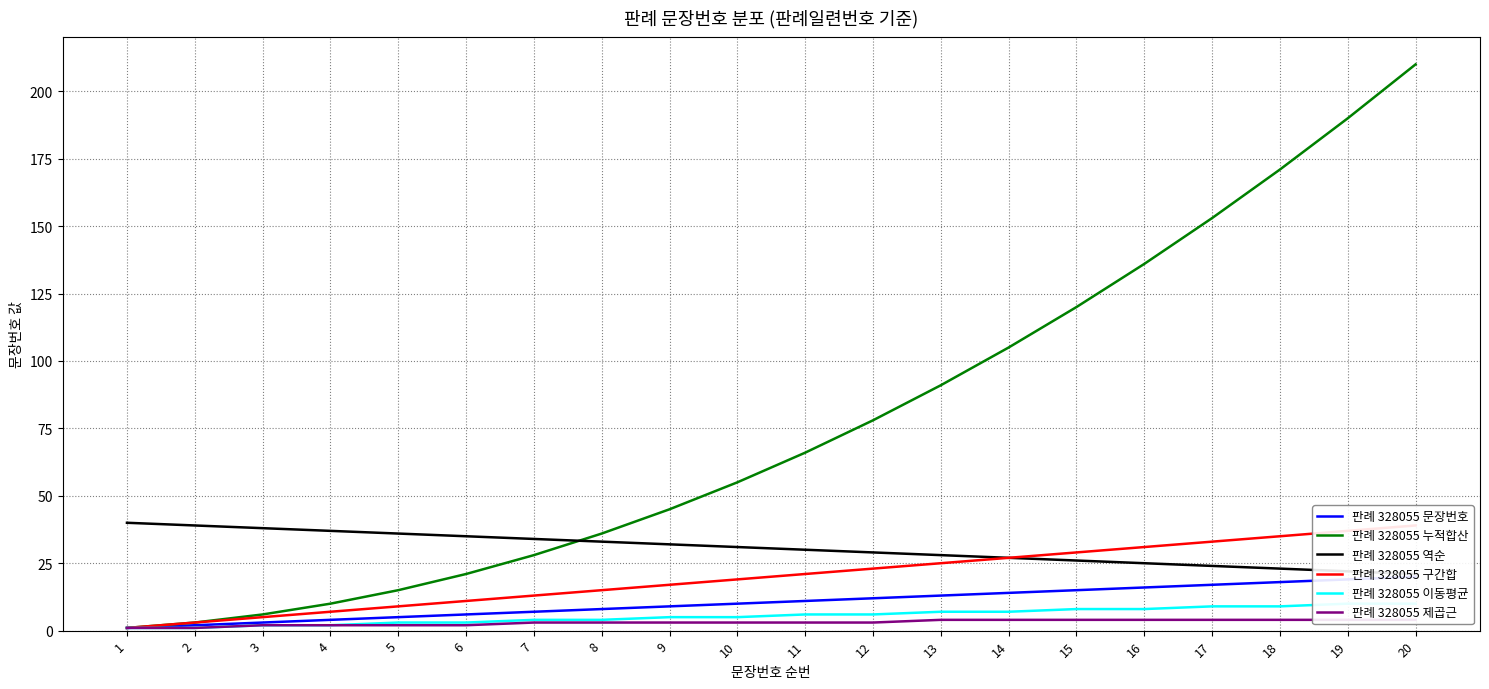

Reading left to right, list all the values displayed in this chart.

판례 328055 문장번호: 1=1	2=2	3=3	4=4	5=5	6=6	7=7	8=8	9=9	10=10	11=11	12=12	13=13	14=14	15=15	16=16	17=17	18=18	19=19	20=20
판례 328055 누적합산: 1=1	2=3	3=6	4=10	5=15	6=21	7=28	8=36	9=45	10=55	11=66	12=78	13=91	14=105	15=120	16=136	17=153	18=171	19=190	20=210
판례 328055 역순: 1=40	2=39	3=38	4=37	5=36	6=35	7=34	8=33	9=32	10=31	11=30	12=29	13=28	14=27	15=26	16=25	17=24	18=23	19=22	20=21
판례 328055 구간합: 1=1	2=3	3=5	4=7	5=9	6=11	7=13	8=15	9=17	10=19	11=21	12=23	13=25	14=27	15=29	16=31	17=33	18=35	19=37	20=39
판례 328055 이동평균: 1=1	2=1	3=2	4=2	5=3	6=3	7=4	8=4	9=5	10=5	11=6	12=6	13=7	14=7	15=8	16=8	17=9	18=9	19=10	20=10
판례 328055 제곱근: 1=1	2=1	3=2	4=2	5=2	6=2	7=3	8=3	9=3	10=3	11=3	12=3	13=4	14=4	15=4	16=4	17=4	18=4	19=4	20=4